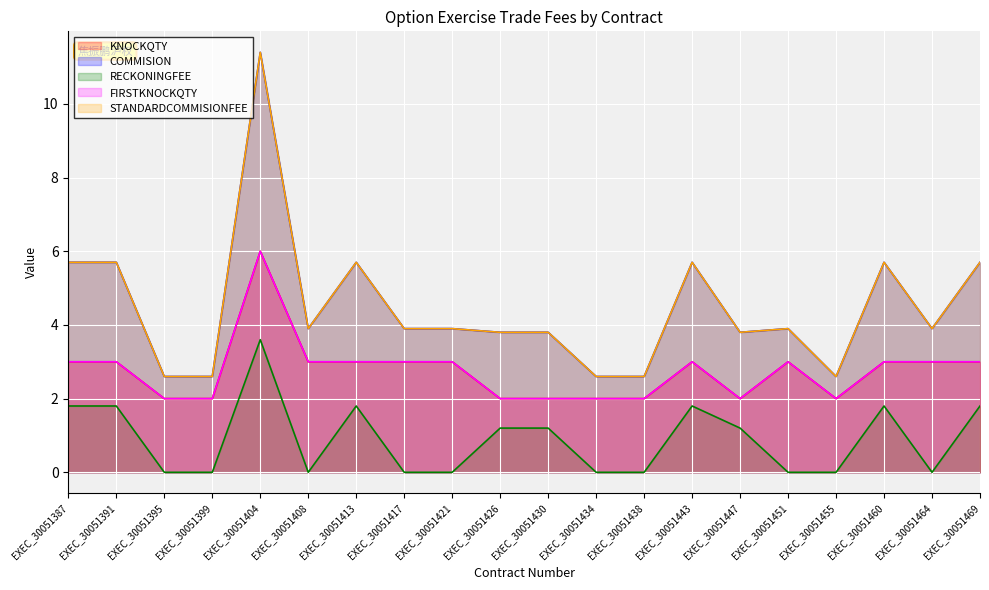

True or false: FIRSTKNOCKQTY and STANDARDCOMMISIONFEE cross at least once.

False